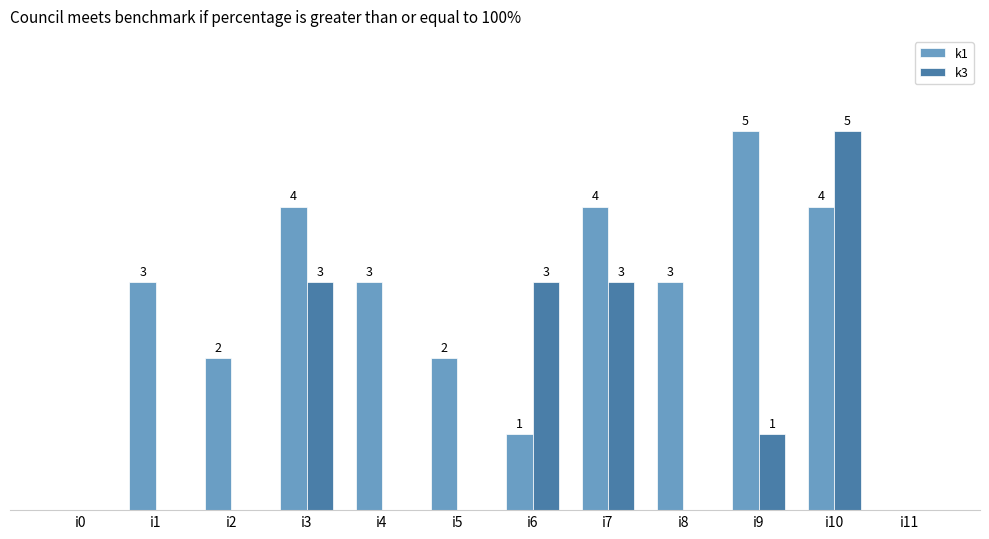

Are the bars grouped side by side (vs. stacked)?

Yes